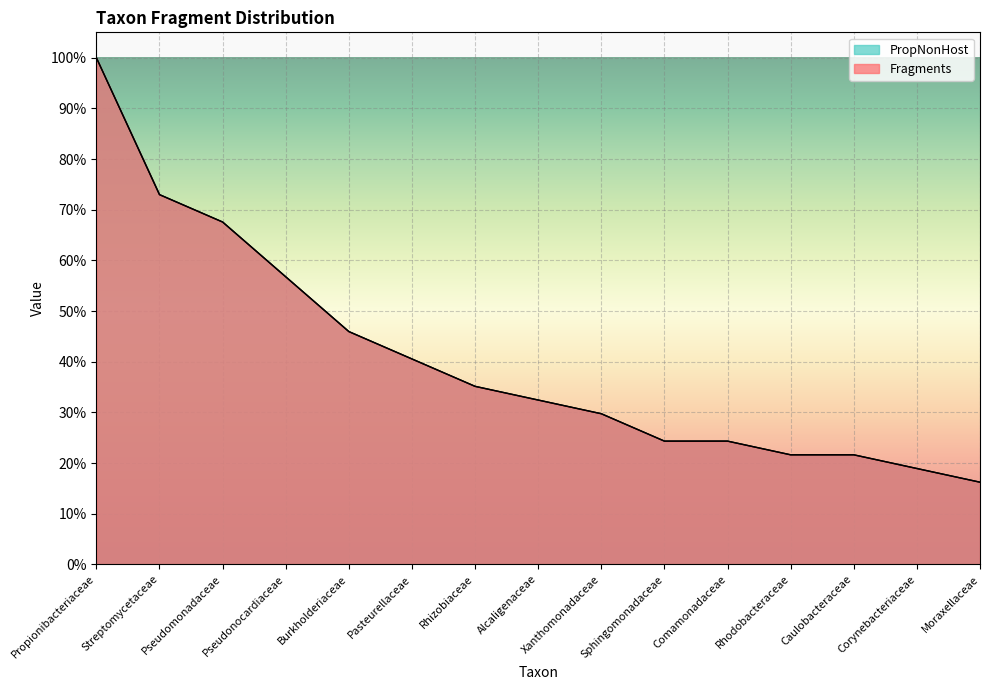

Is it true that Fragments equals 0.4 at Comamonadaceae?

False